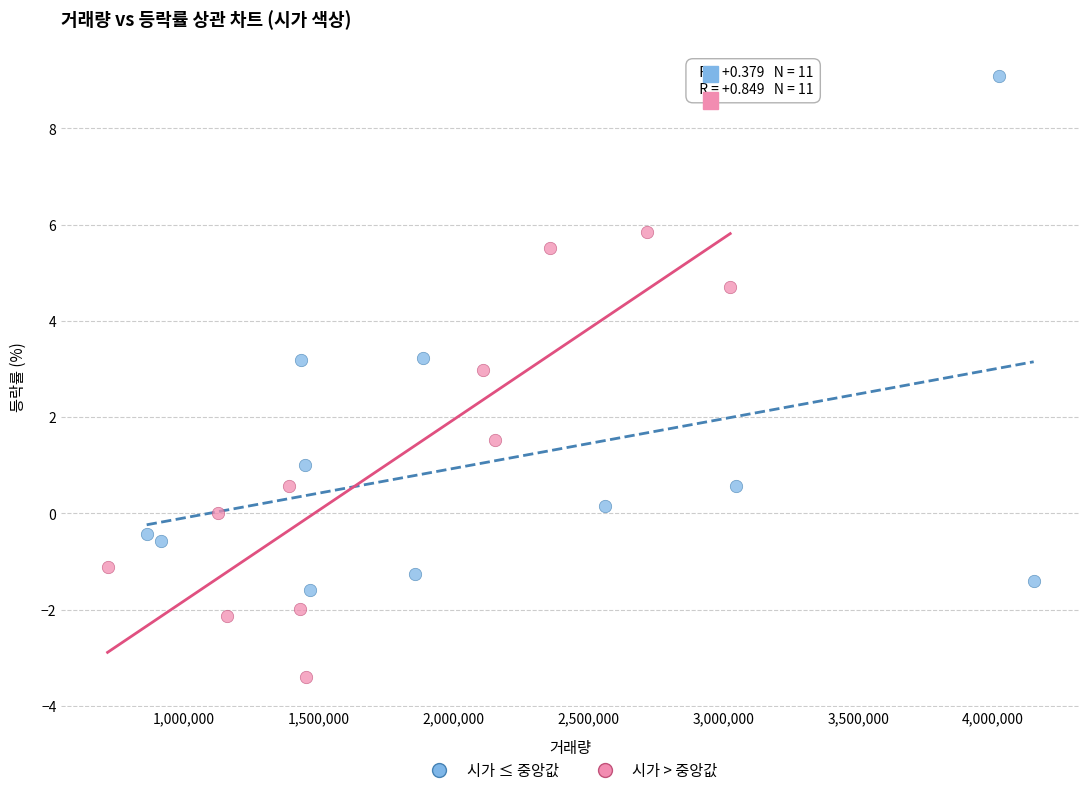

What are all the series names shown in the legend?

시가 ≤ 중앙값, 시가 > 중앙값